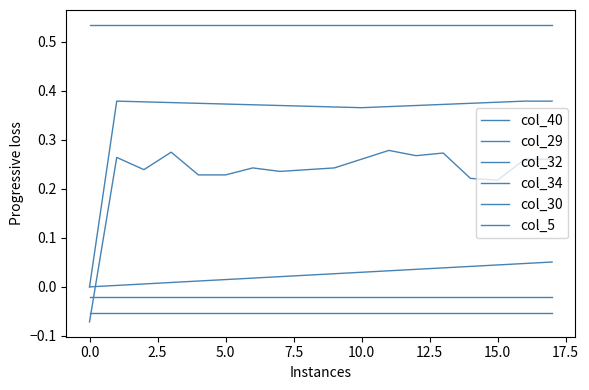

Which series has the widest spread of values?

col_29